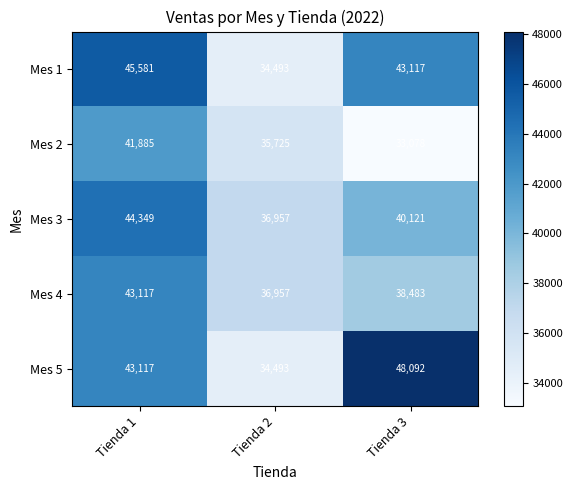

The value of Mes 1 at Tienda 3 is 67386. True or false?

False